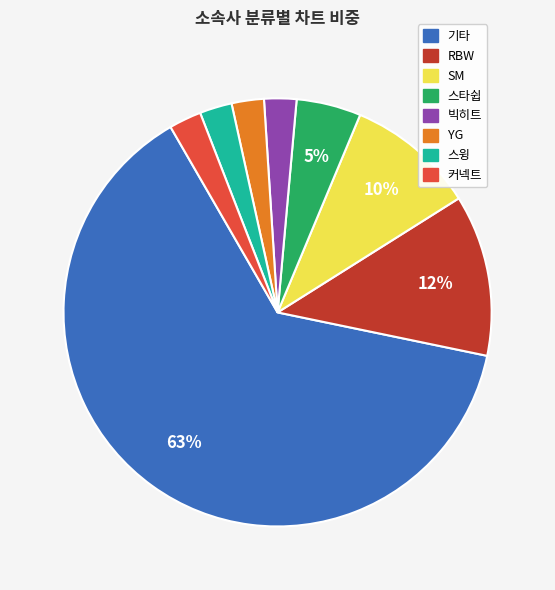

Is there any slice that represents more than half of the pie?

Yes